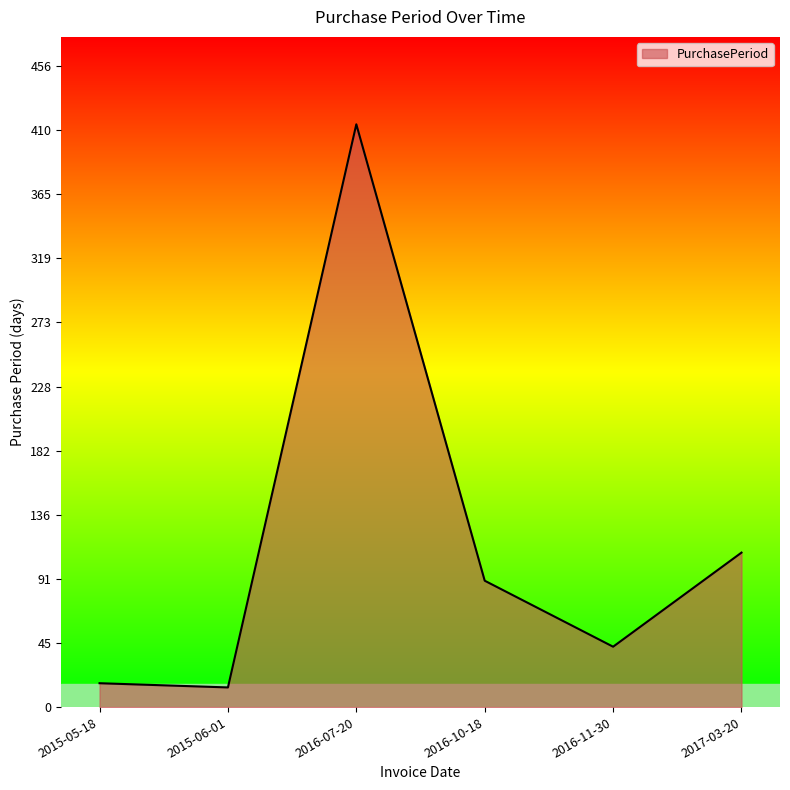

Reading left to right, what are all the values shown in this chart?

17	14	415	90	43	110